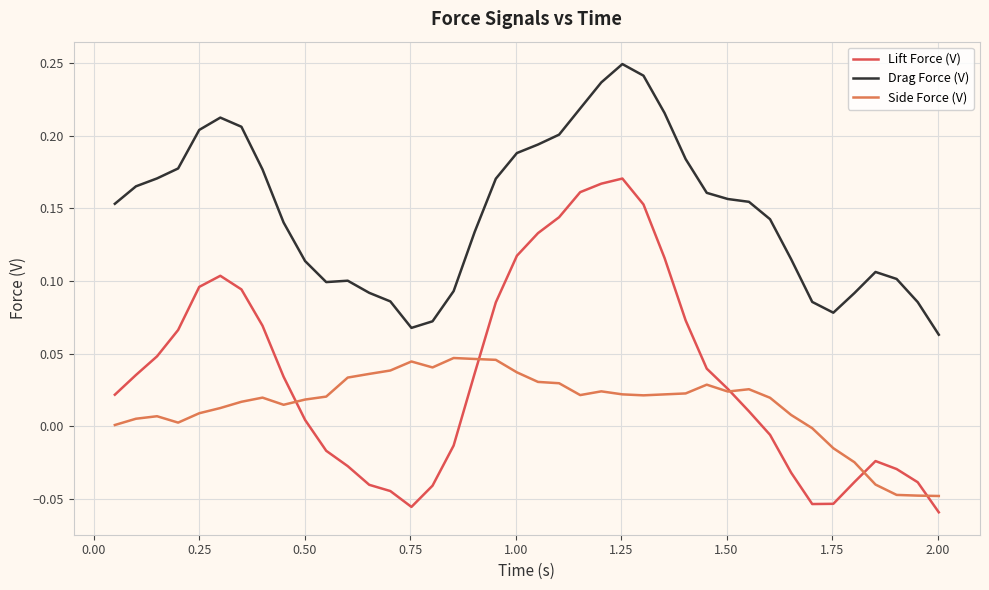

Rank the series by their average value, from highest to lowest.

Drag Force (V), Lift Force (V), Side Force (V)